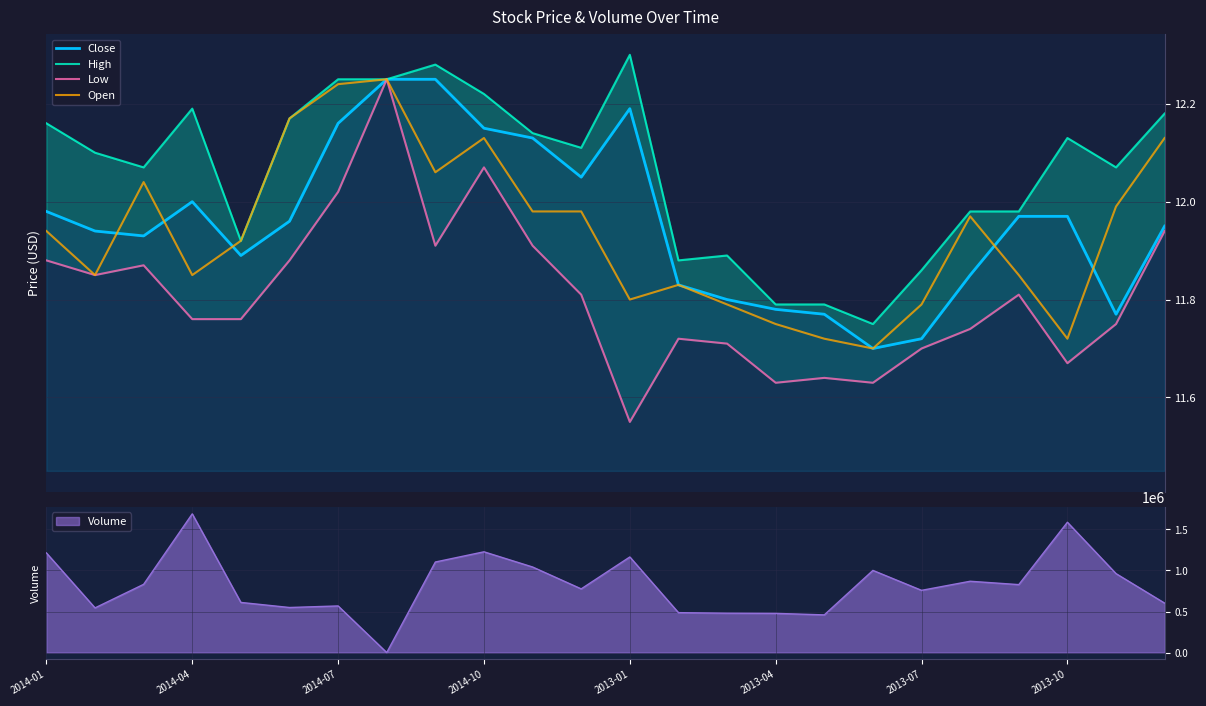

What is the difference between the second highest and second lowest values in the High series?

0.5